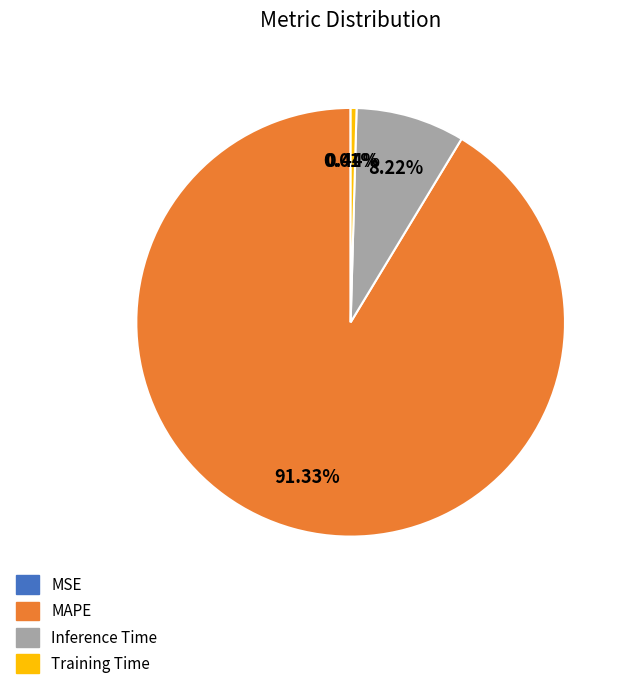

True or false: Inference Time accounts for 8% of the total.

True